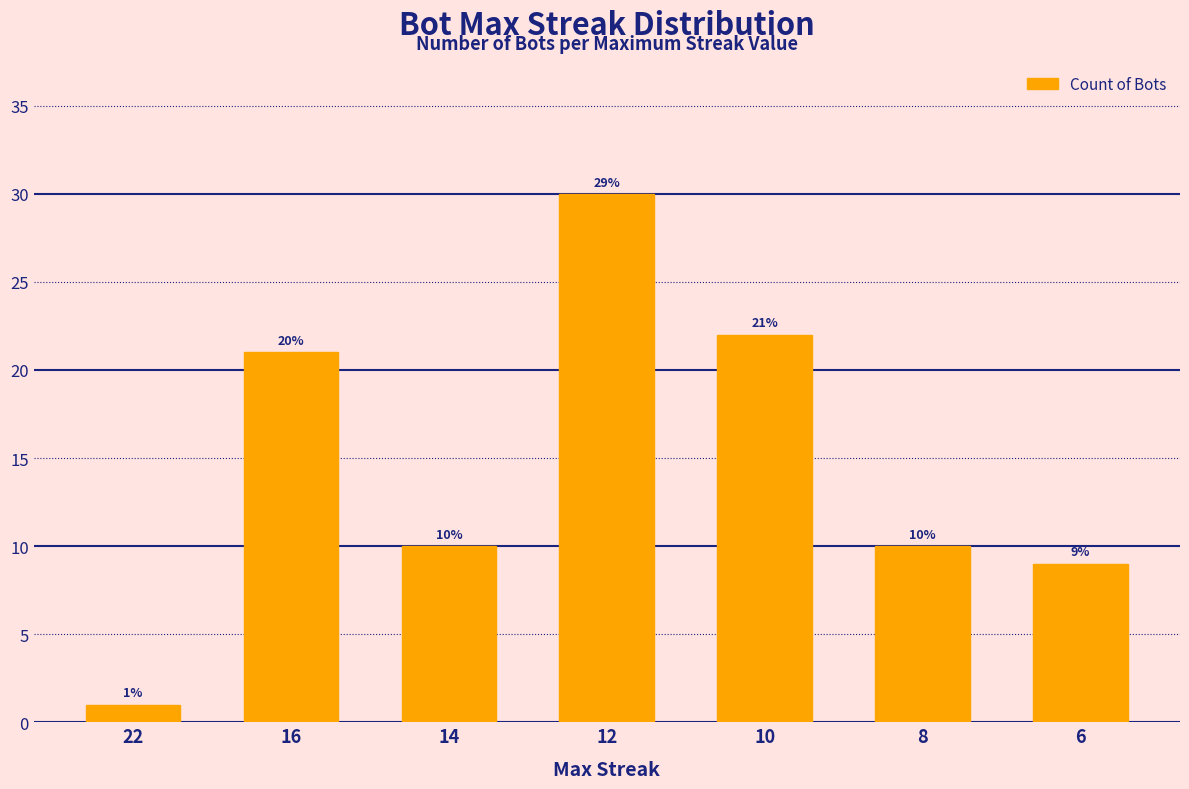

Which has a higher value, 10 or 16?

10